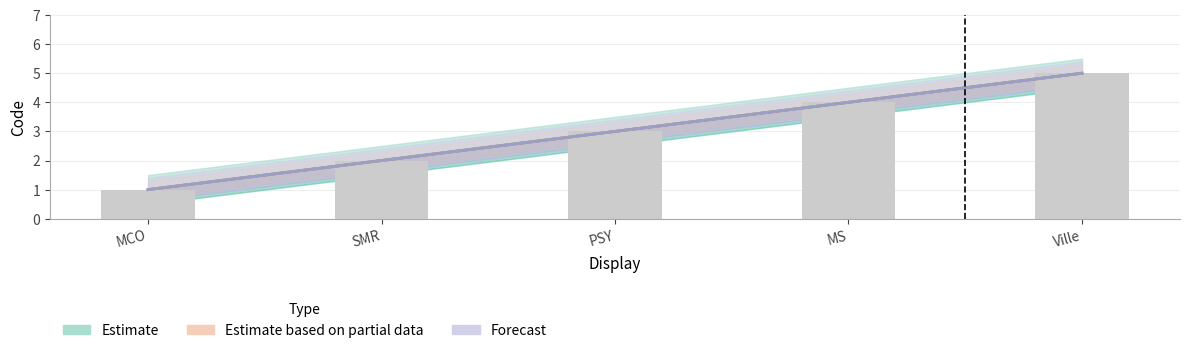

Is it true that Forecast equals 0 at MCO?

False